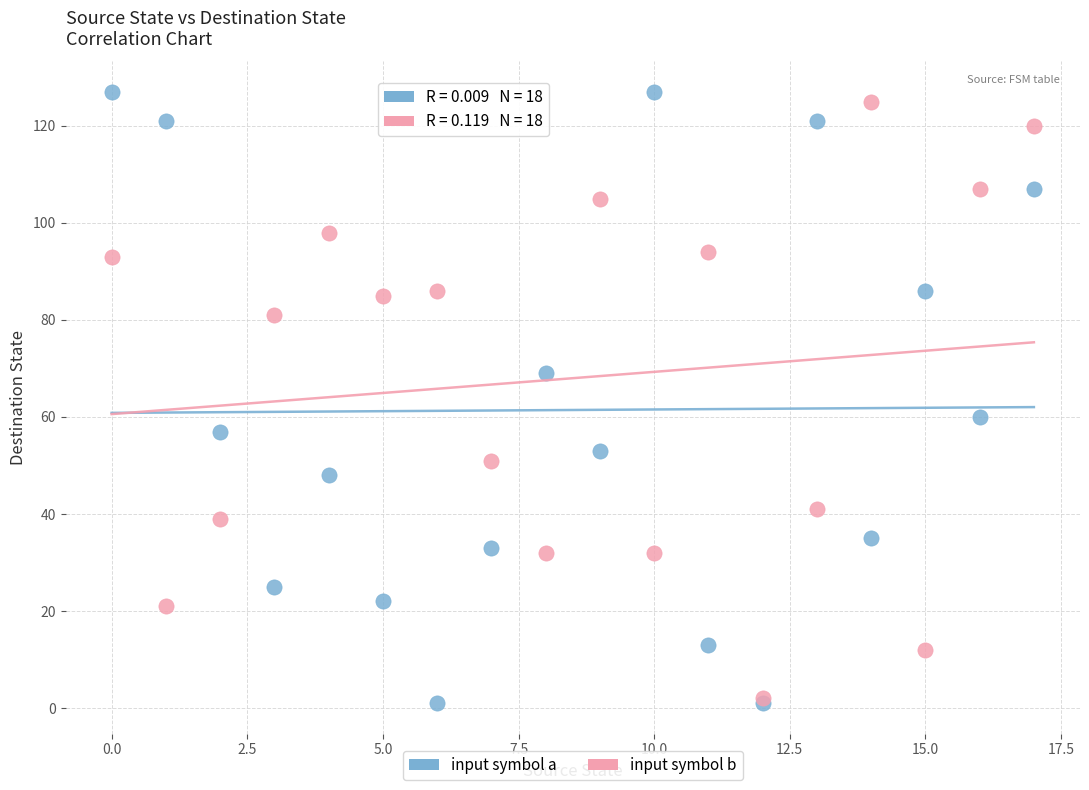

Which series contains the highest Y value?

input symbol a